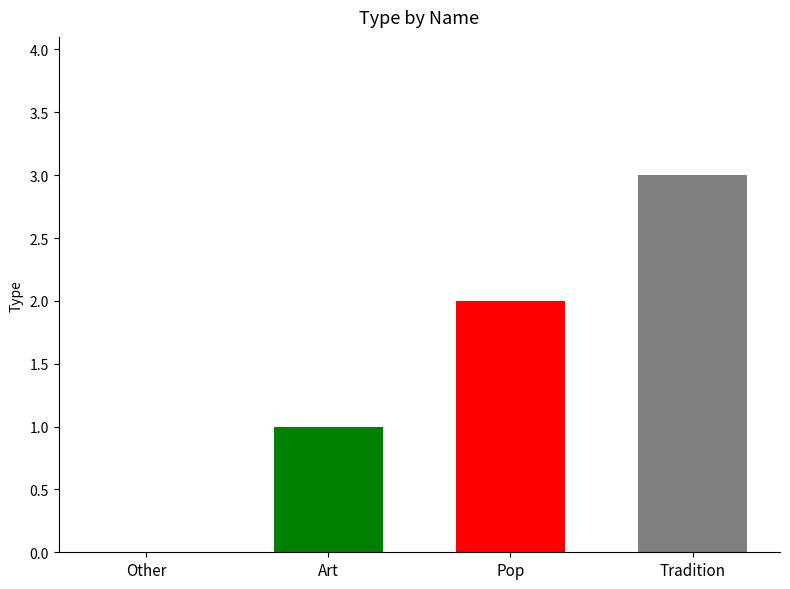

What is the maximum value shown in the chart?

3